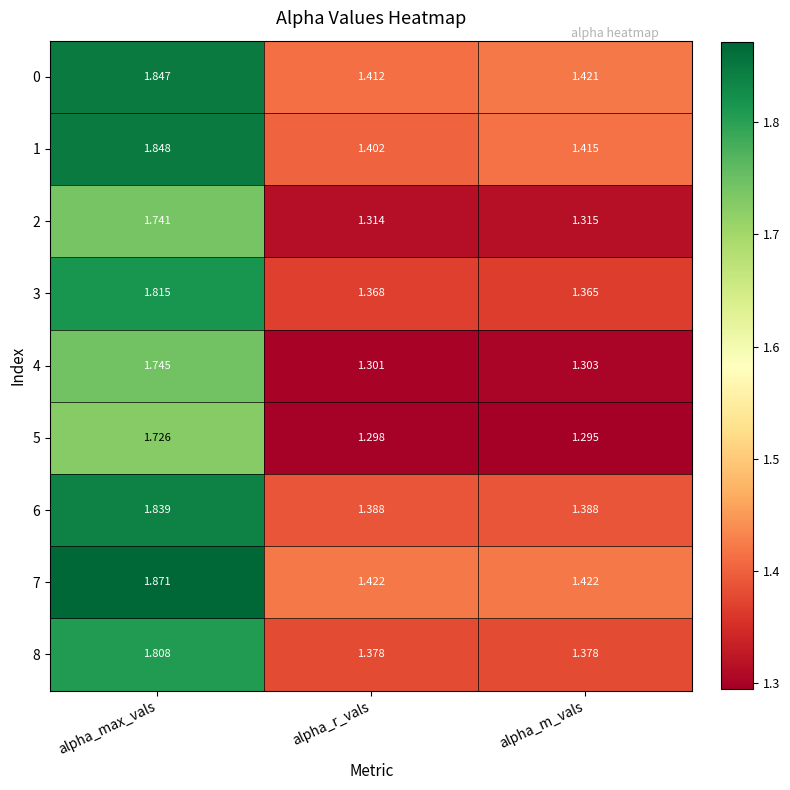

Which series has the largest range (max minus min)?

6